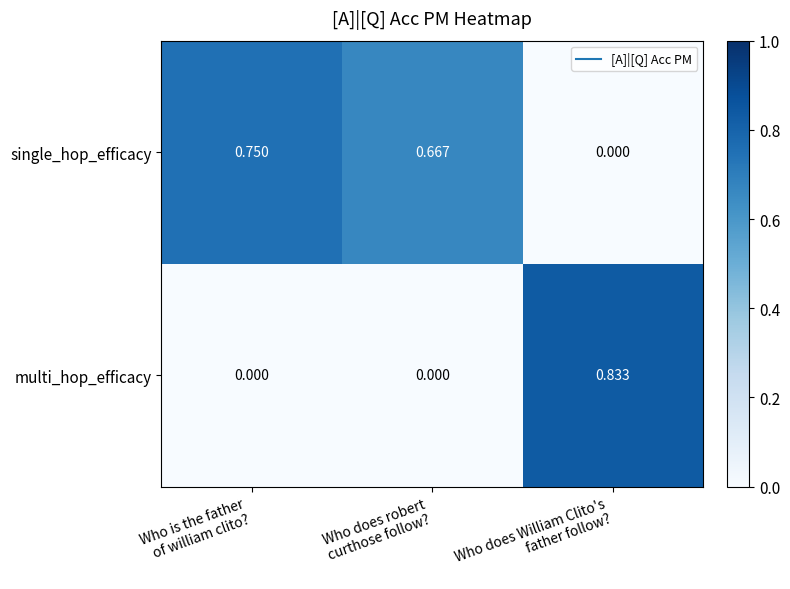

Rank the series by their maximum value, from highest to lowest.

multi_hop_efficacy, single_hop_efficacy